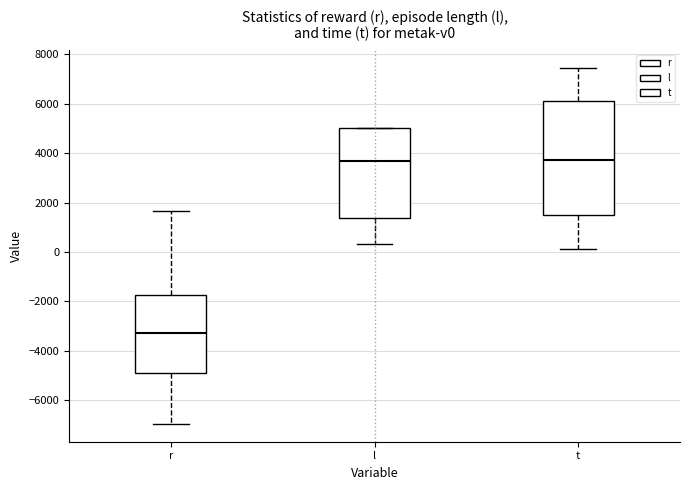

Comparing the boxes themselves (not the whiskers), which one is the tallest?

t